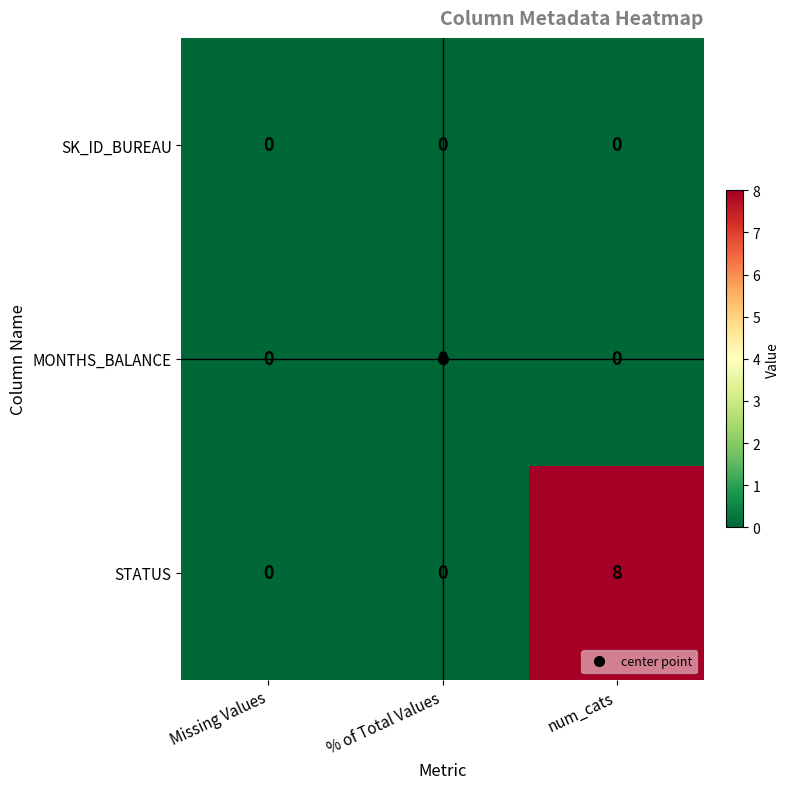

What is the maximum value shown in the chart?

8